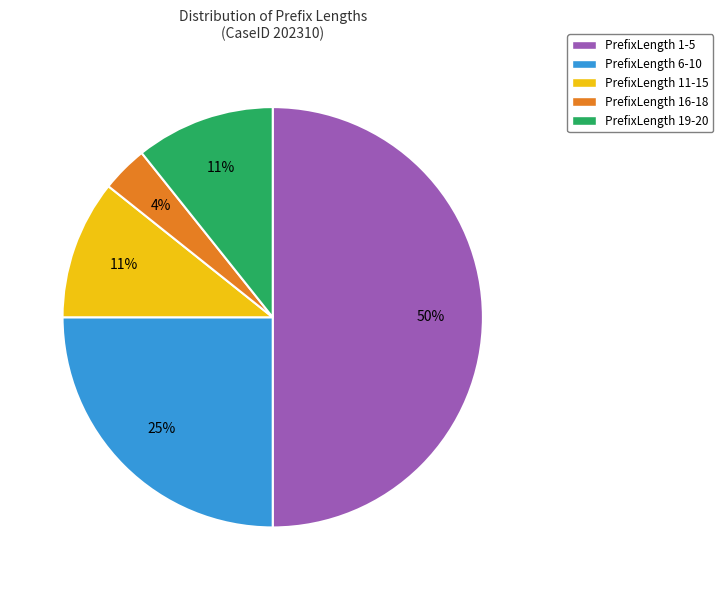

The PrefixLength 11-15 slice represents 11% of the pie. True or false?

True